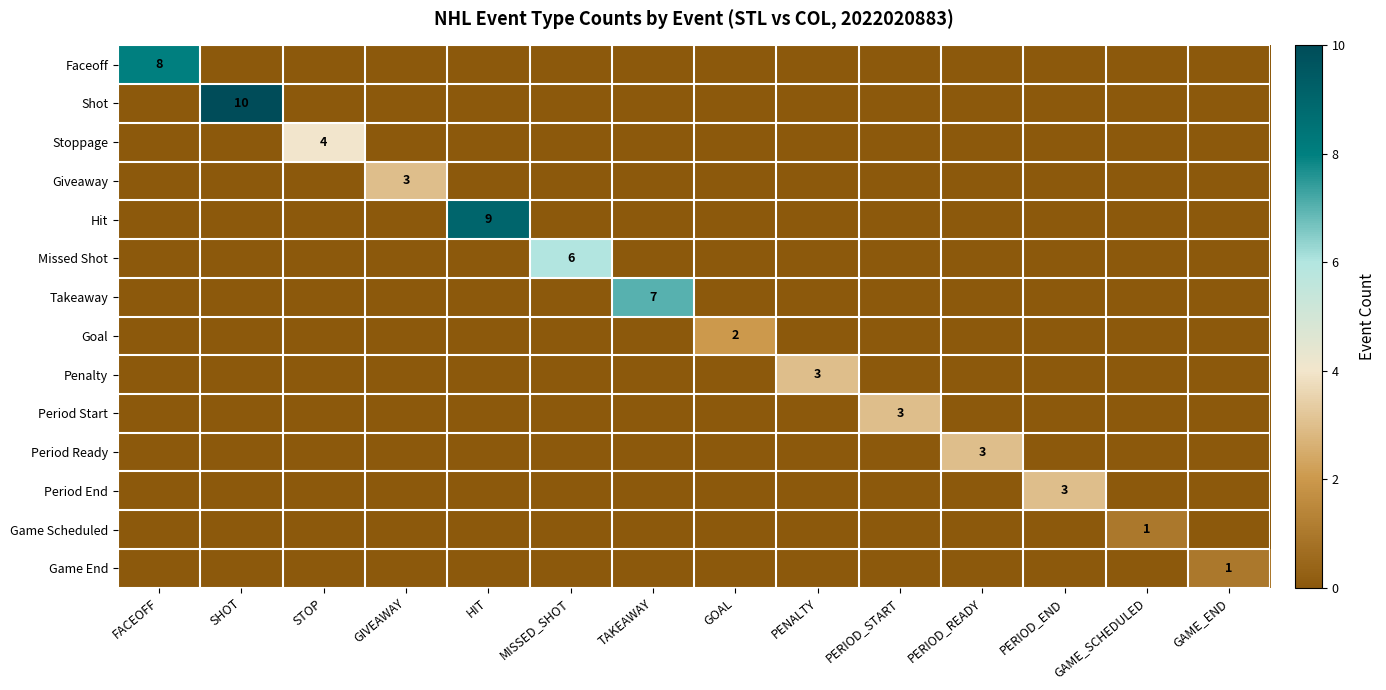

How many positive values does the Goal series have?

1